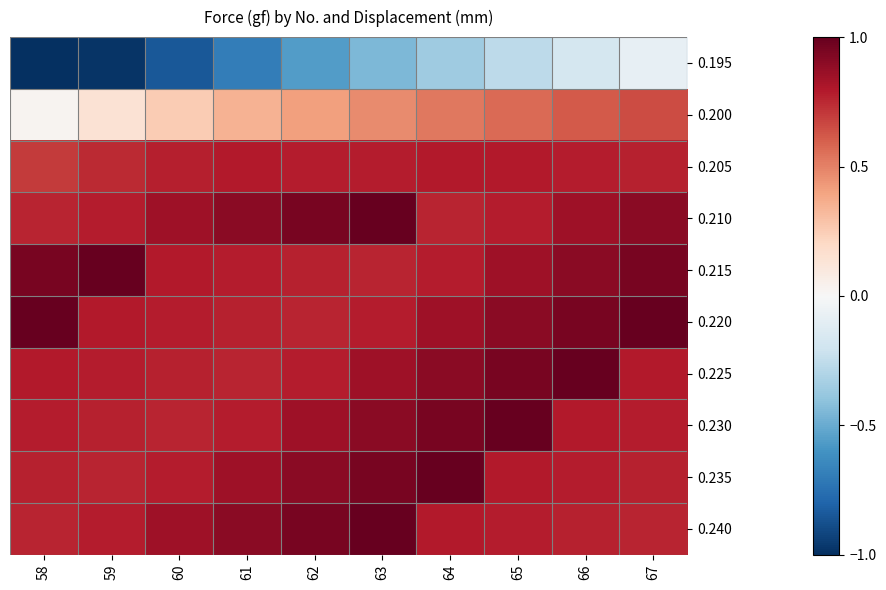

Count the number of categories in the chart.

10